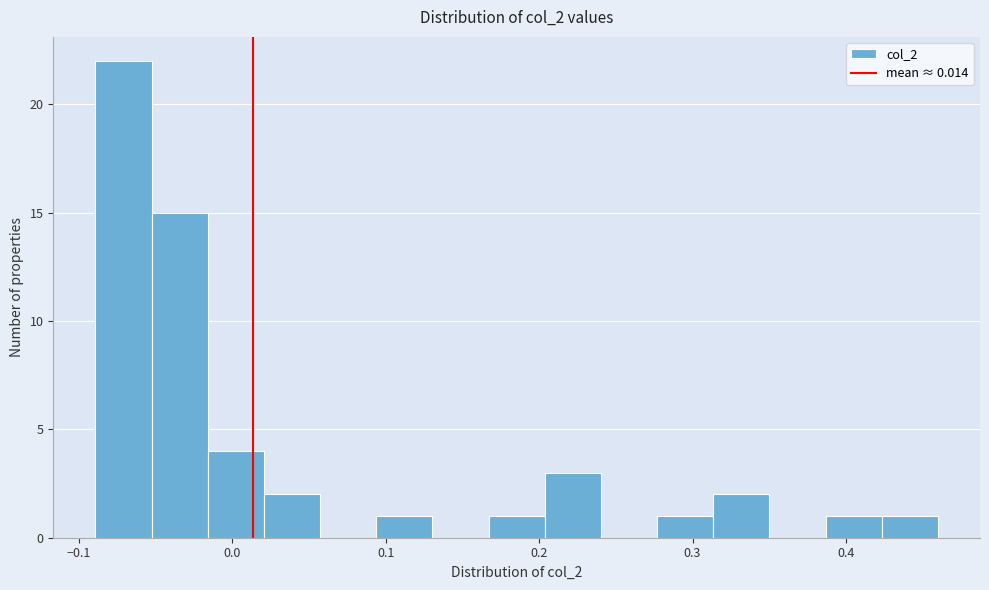

Read against the x-axis, roughly where is the centre of the tallest bar?

-0.07